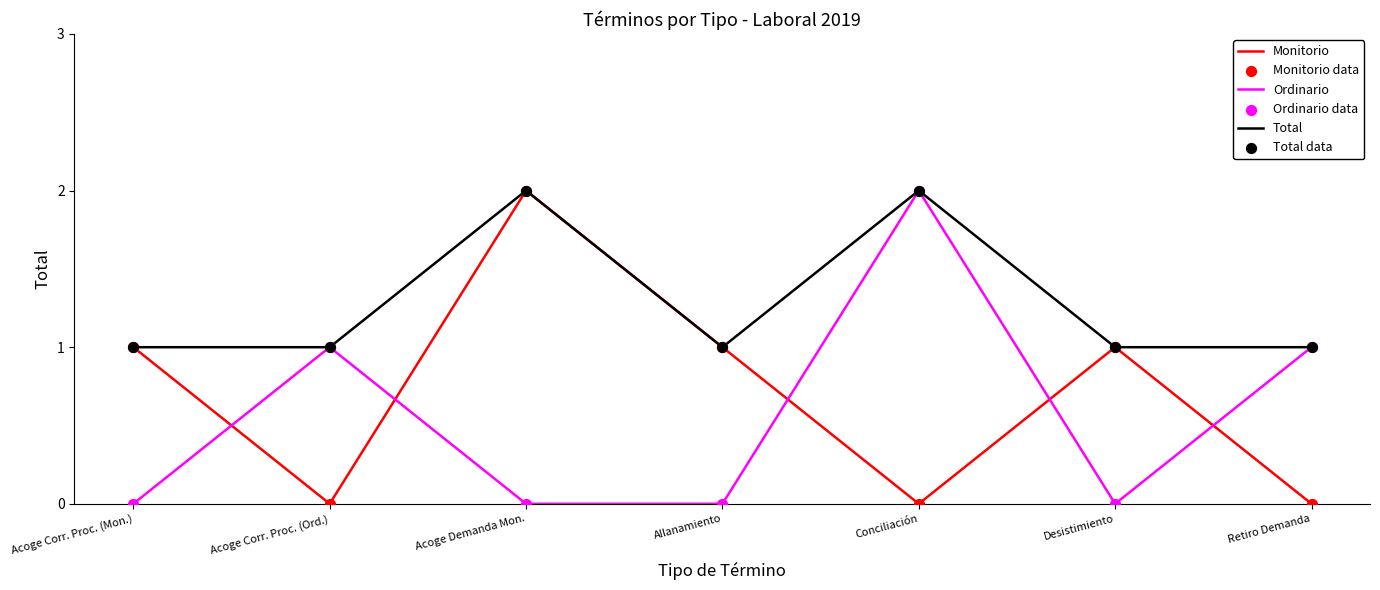

Which series has the largest total across all categories?

Total